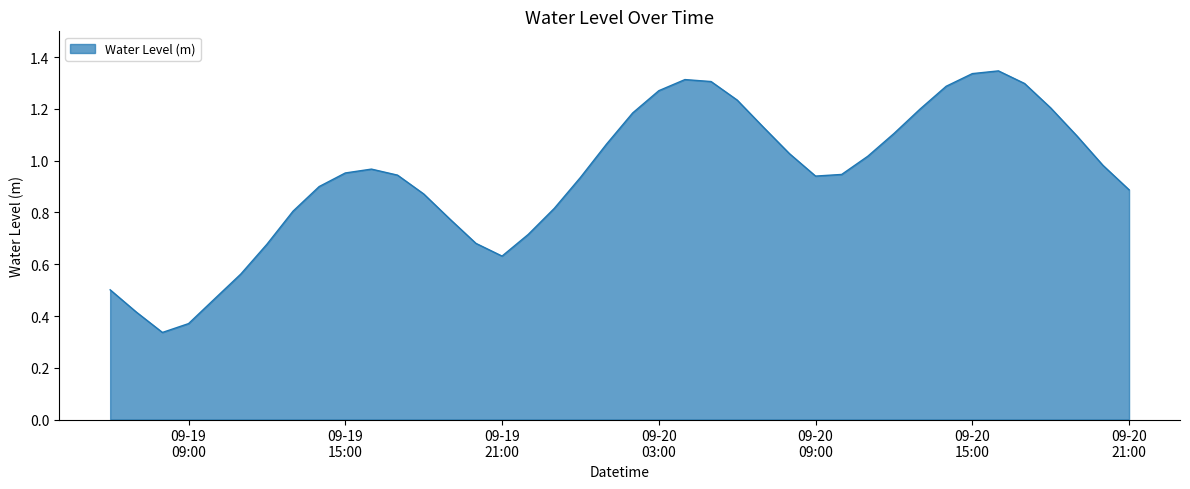

How many lines are shown in the chart?

1